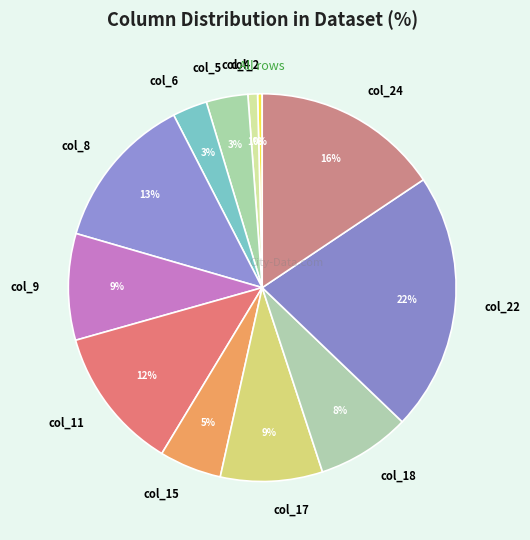

To the nearest percent, what portion does col_5 represent?

3%